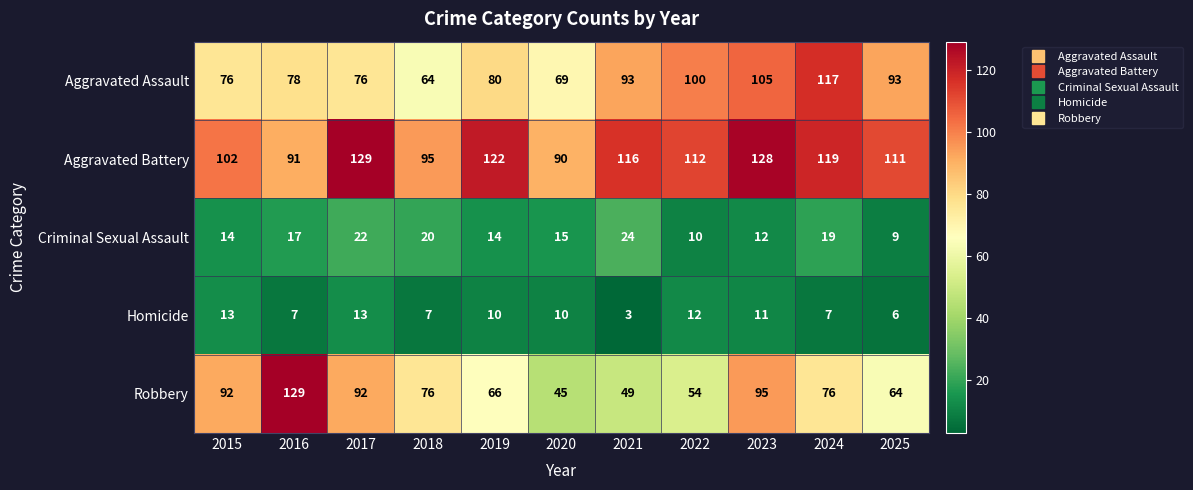

What is the difference between the highest and lowest values at 2018?

88